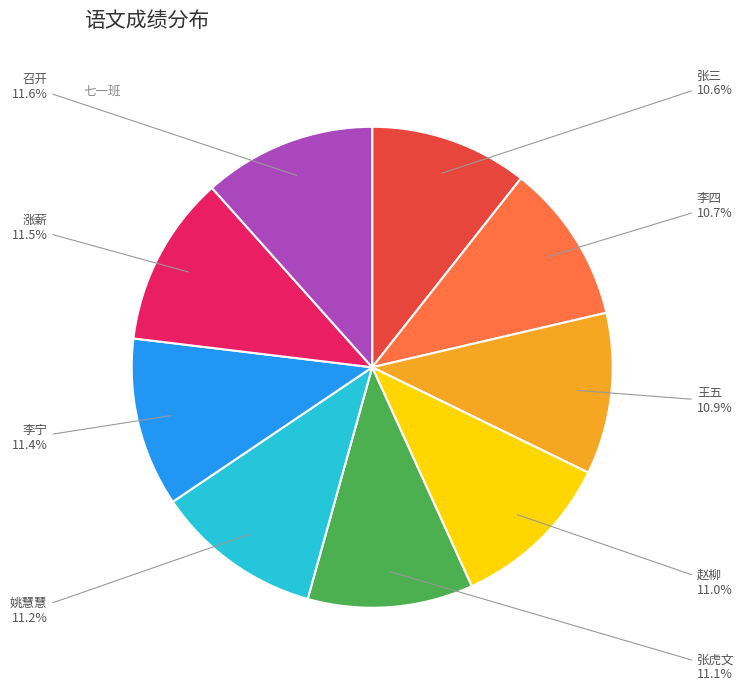

Combined, do 涨薪 and 王五 account for over 50%?

No